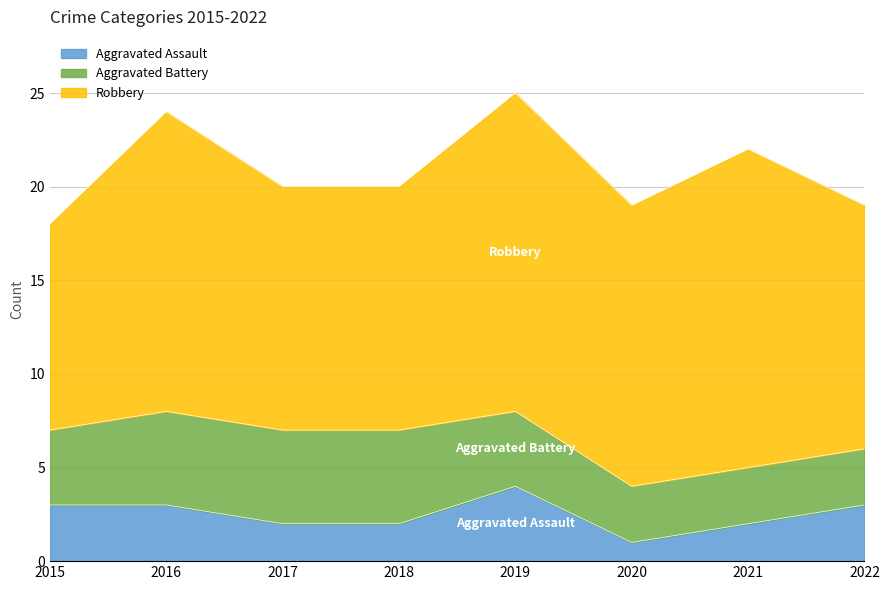

What is the average value of the Aggravated Assault series?

2